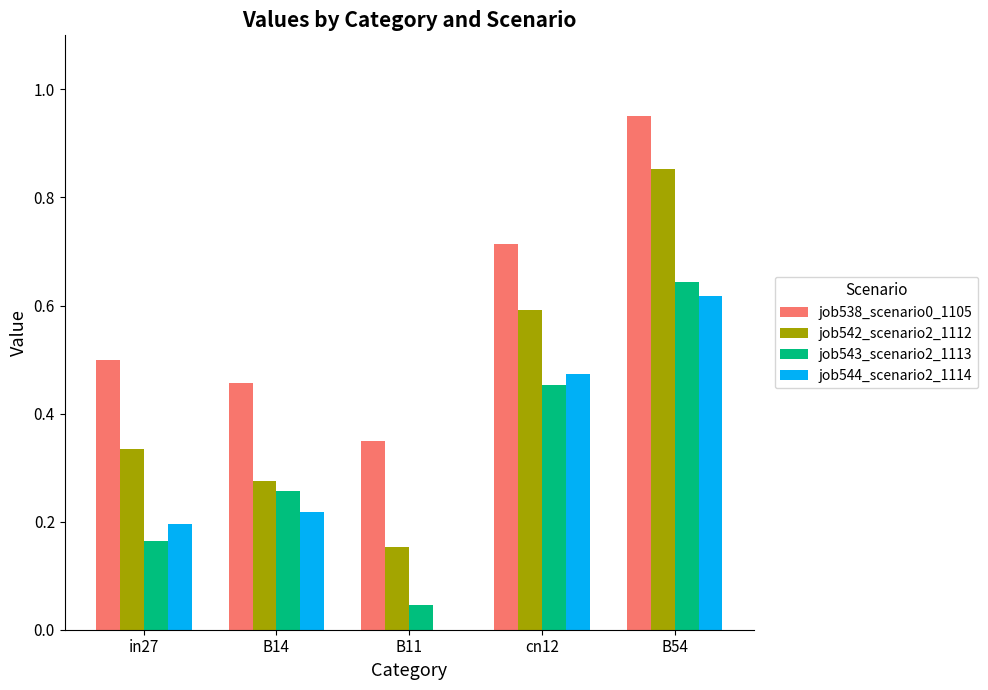

Which label corresponds to the largest value in the chart?

B54